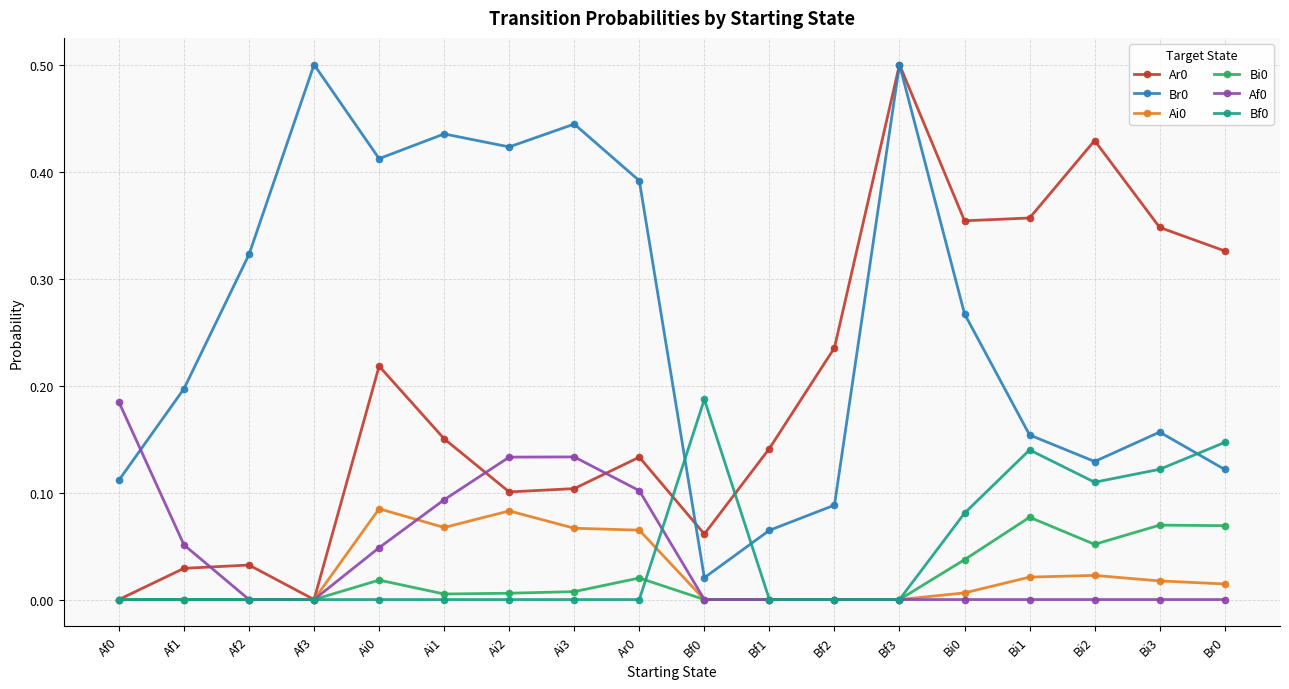

At which category is the sum across all series the highest?

Bf3